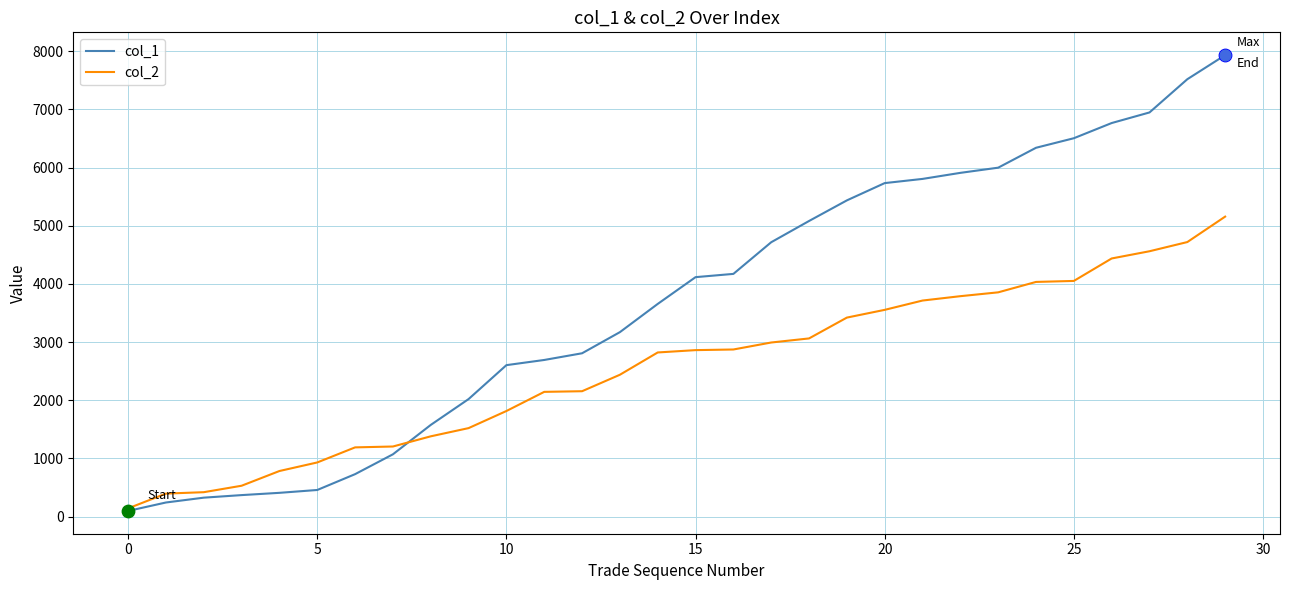

Which series has the largest range (max minus min)?

col_1